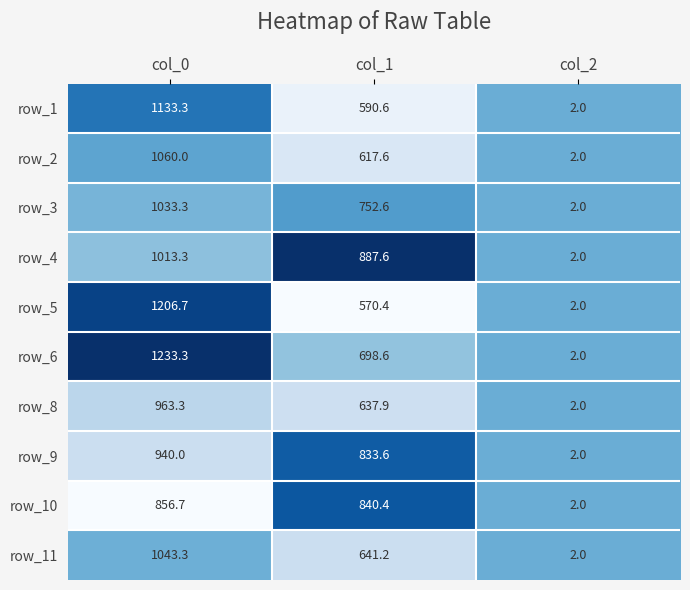

Which series has the largest total across all categories?

row_6